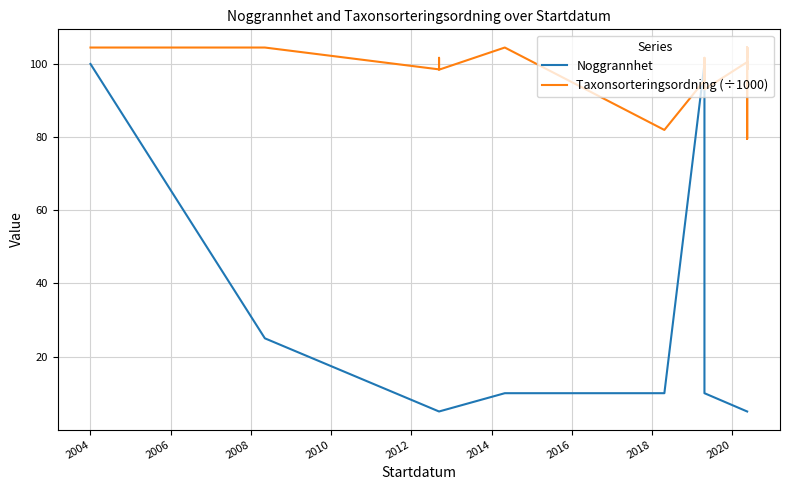

List the series in order of their overall mean, lowest first.

Noggrannhet, Taxonsorteringsordning (÷1000)